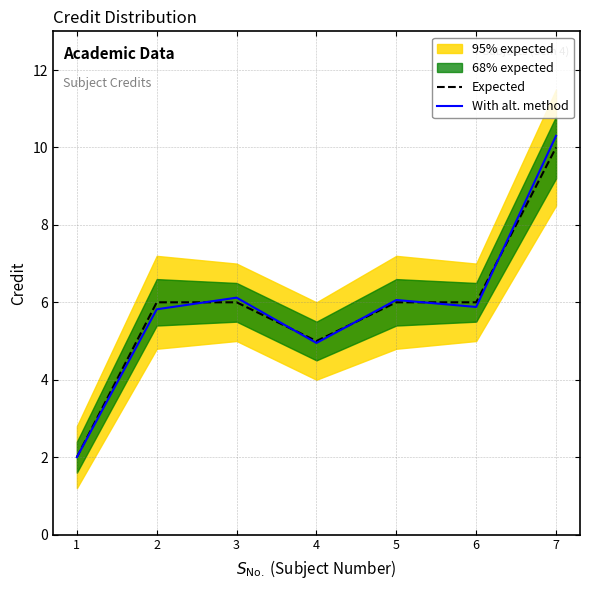

True or false: Expected has a value of 3.8 at 6.

False